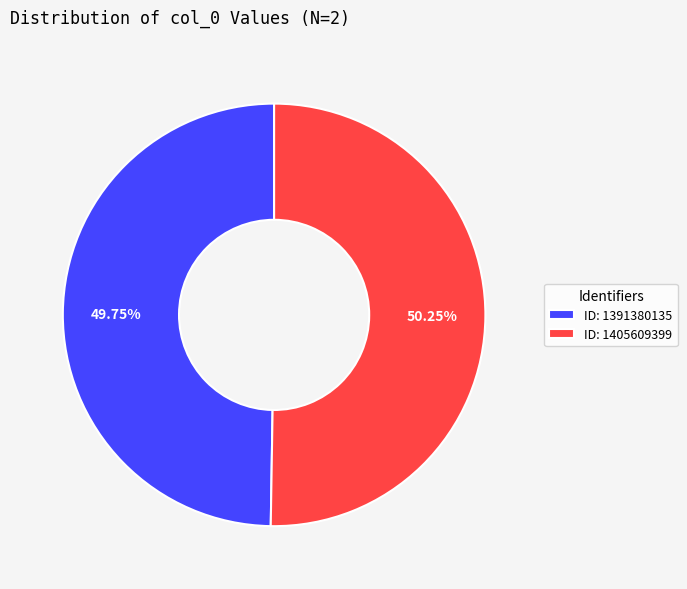

Combined, do ID: 1405609399 and ID: 1391380135 account for over 50%?

Yes